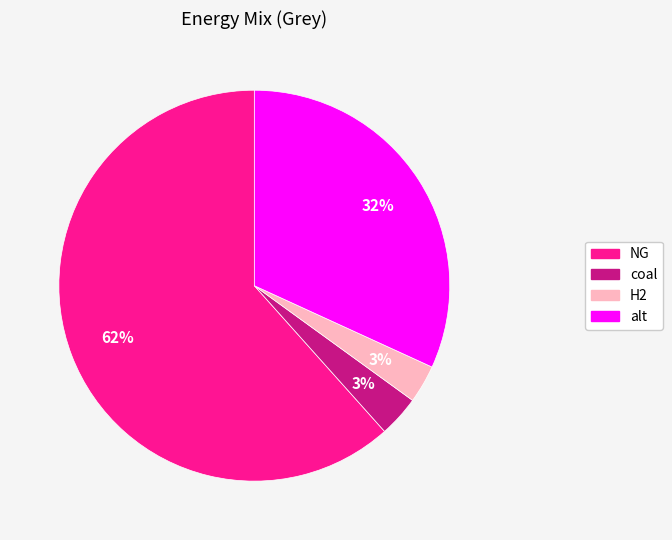

To the nearest percent, what portion does H2 represent?

3%